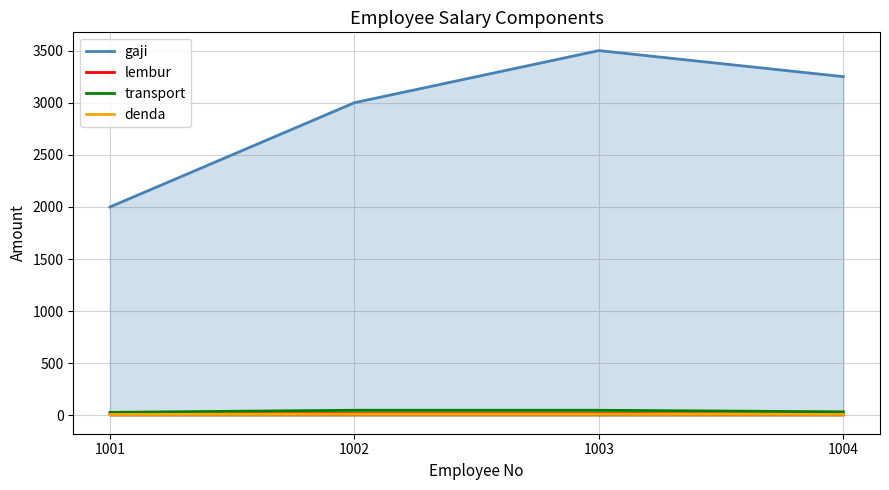

What is the difference between the lembur values at 1003 and 1004?

10